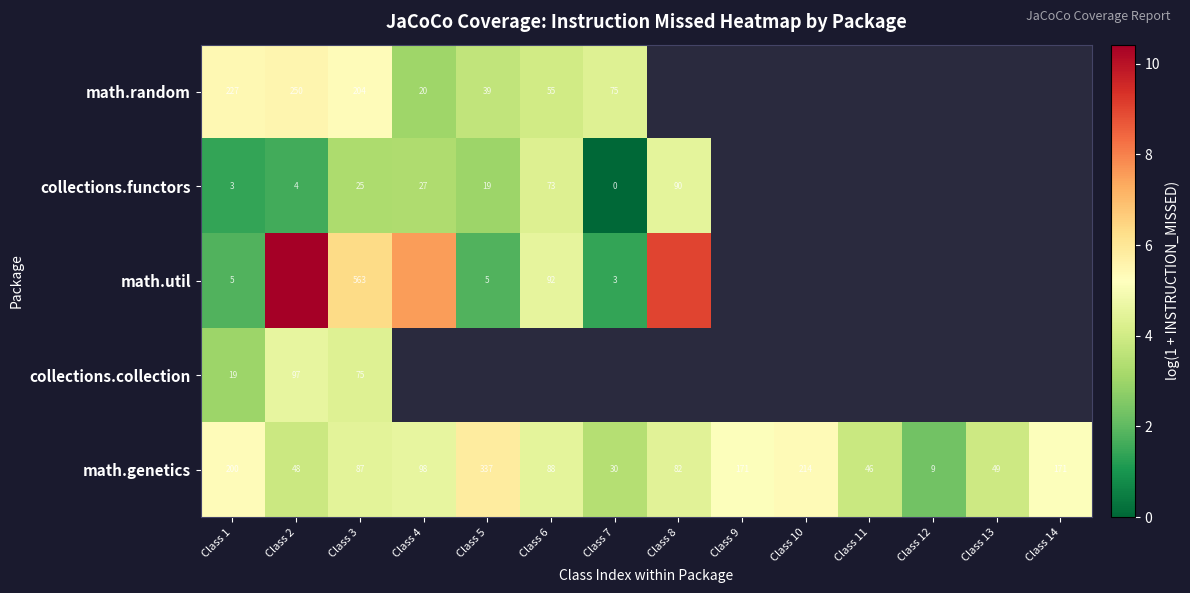

At how many categories does at least one series exceed 4?

11